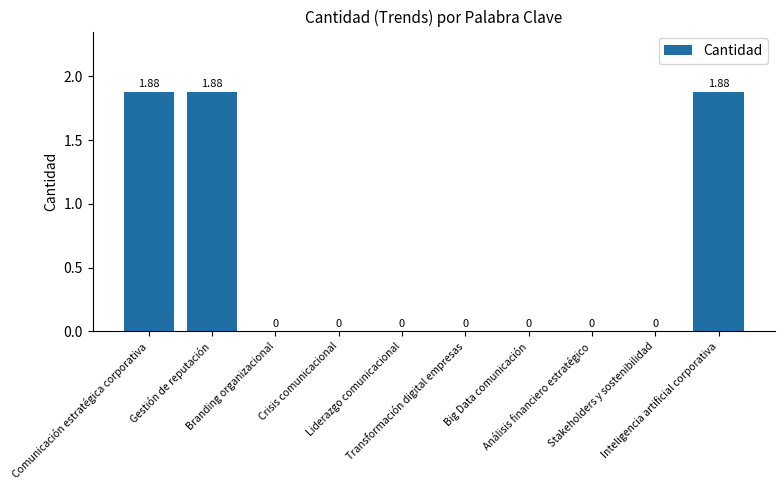

What is the average value?

0.6